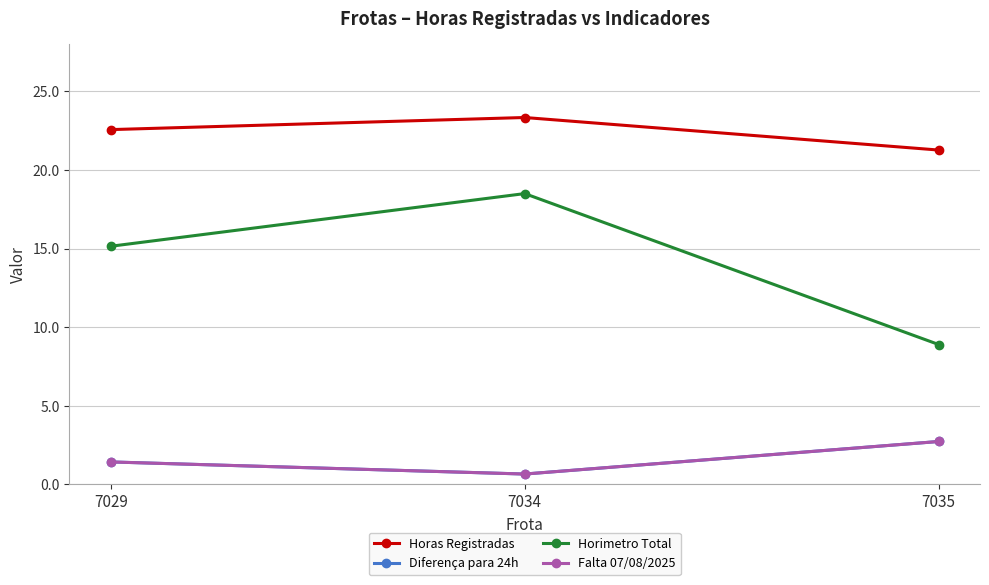

What is the average value of the Horas Registradas series?

22.4